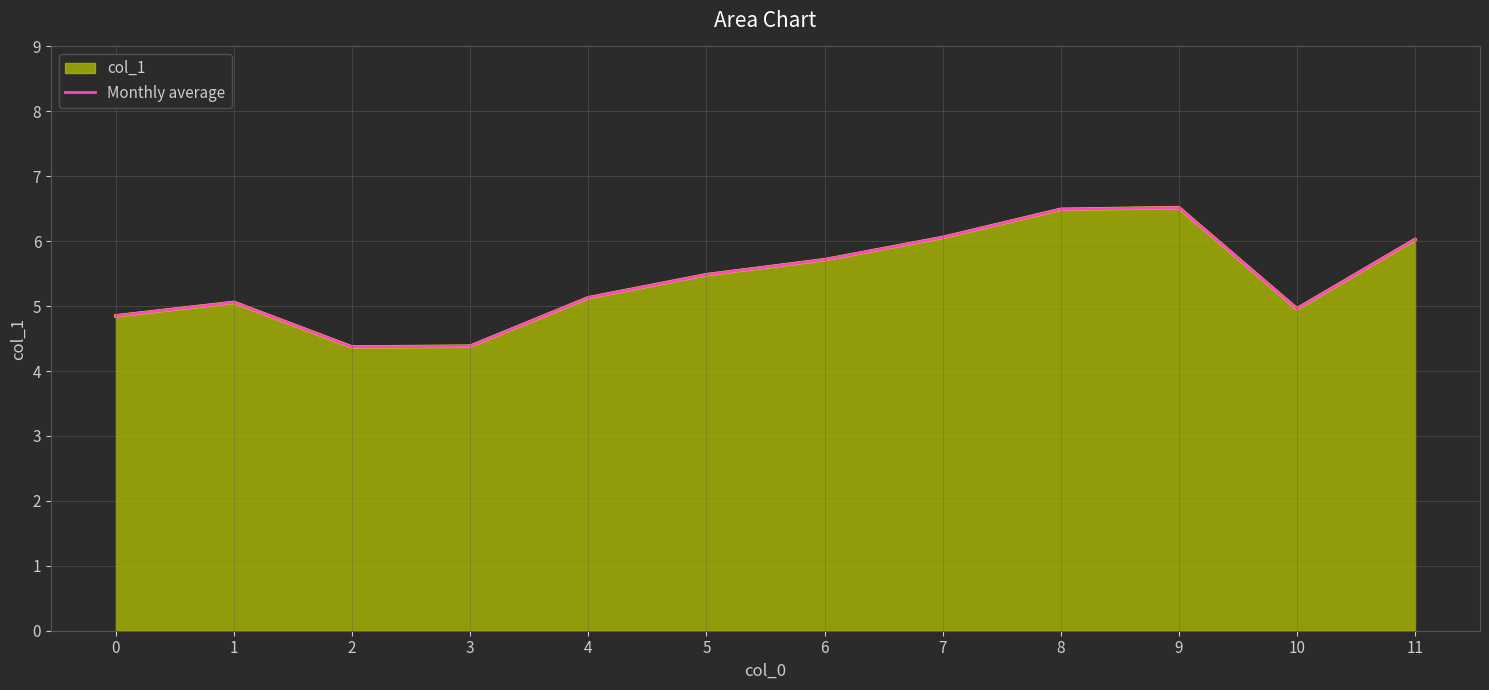

Reading left to right, extract all data points from this chart.

4.9	5.1	4.4	4.4	5.1	5.5	5.7	6.1	6.5	6.5	5.0	6.0